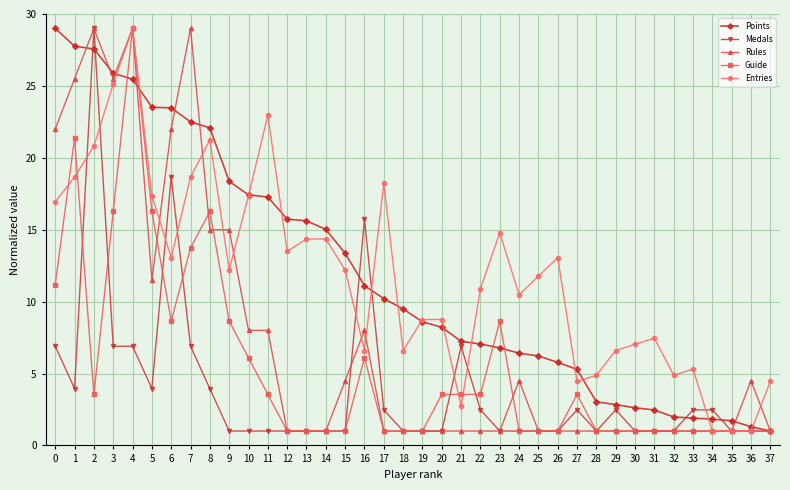

What is the difference between the maximum and second lowest values in the Points series?

27.7